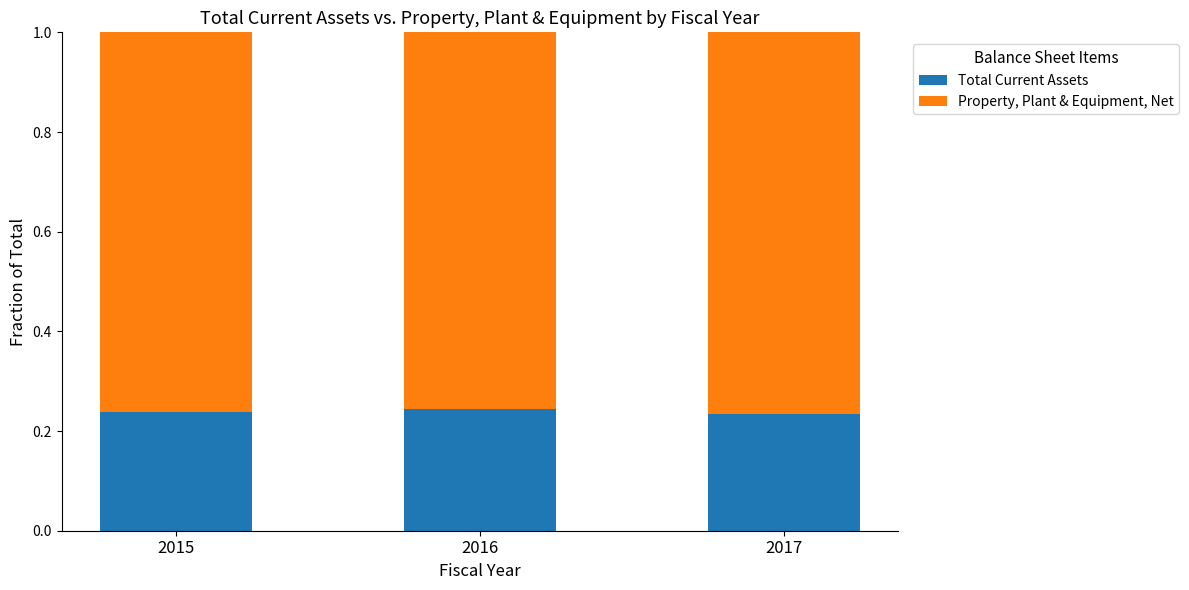

Count the number of categories in the chart.

3